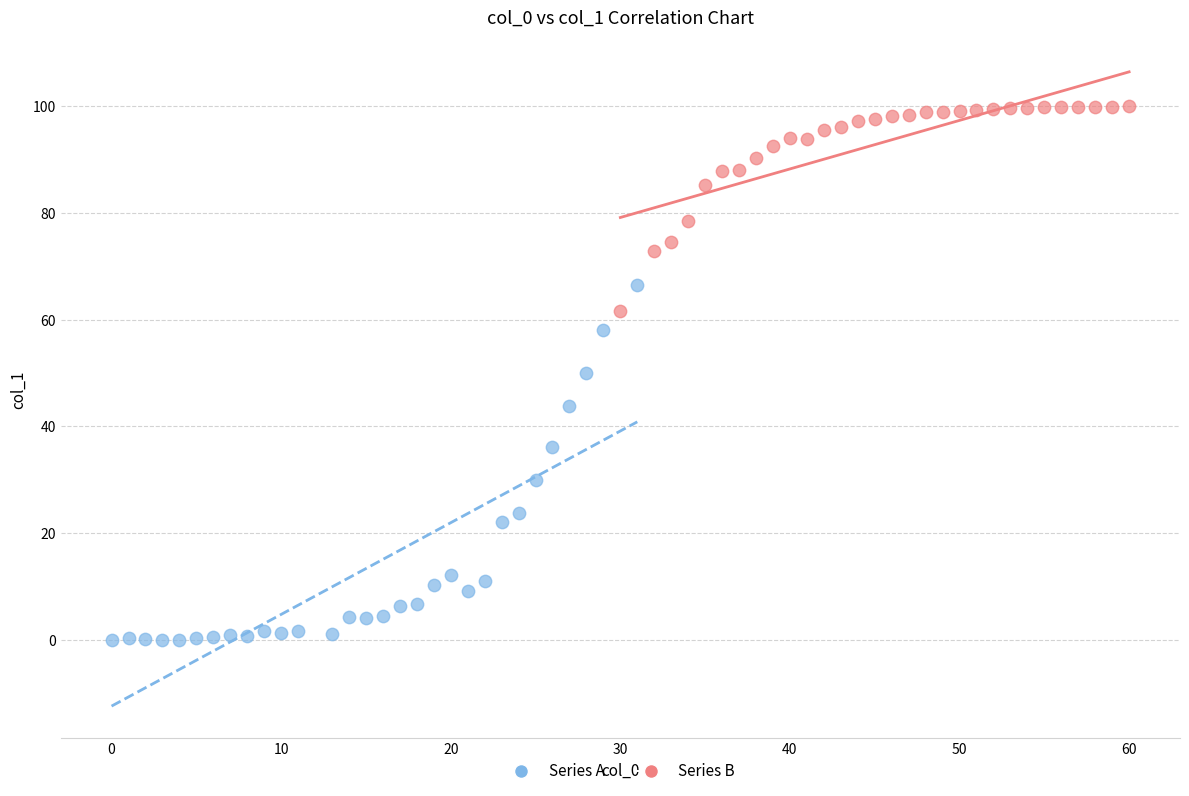

Which series contains the lowest Y value?

Series A